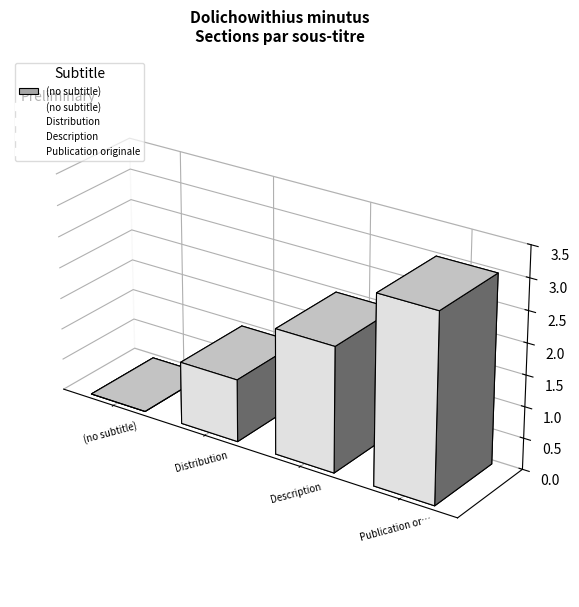

List the labels in order of value, largest first.

Publication originale, Description, Distribution, (no subtitle)